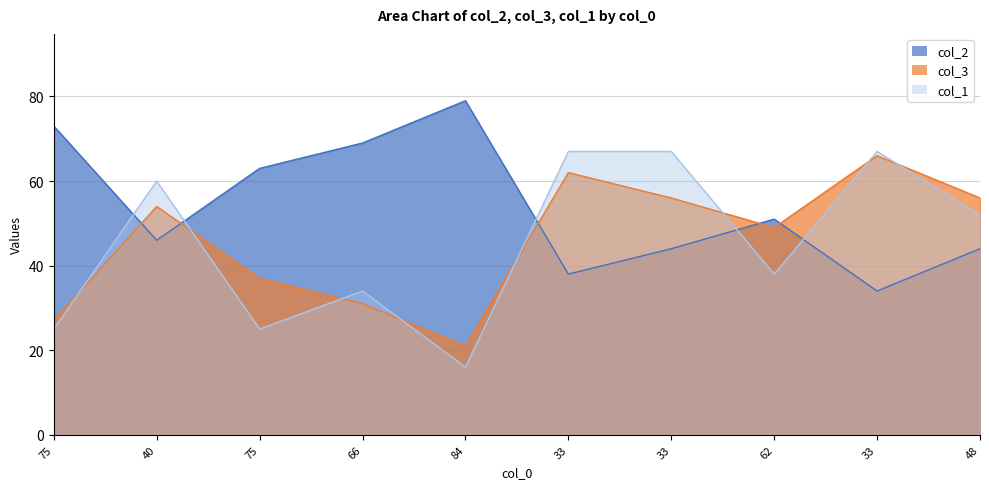

Reading left to right, extract all data points from this chart.

col_2: 73	46	63	69	79	38	44	51	34	44
col_3: 27	54	37	31	21	62	56	49	66	56
col_1: 25	60	25	34	16	67	67	38	67	52